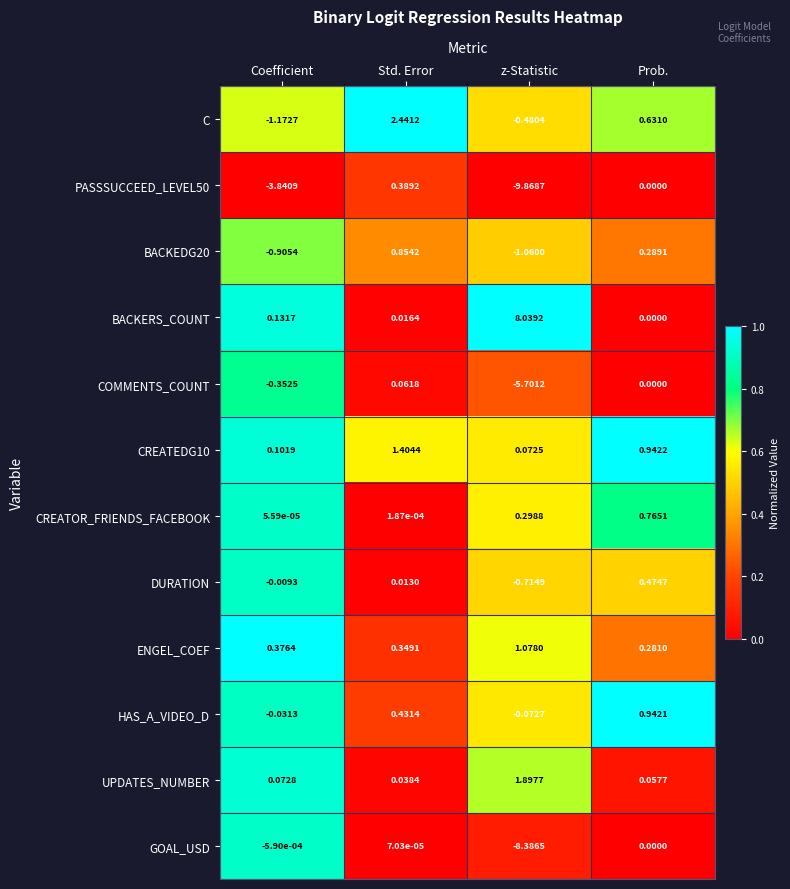

Between Coefficient and z-Statistic, which series saw the biggest shift?

GOAL_USD